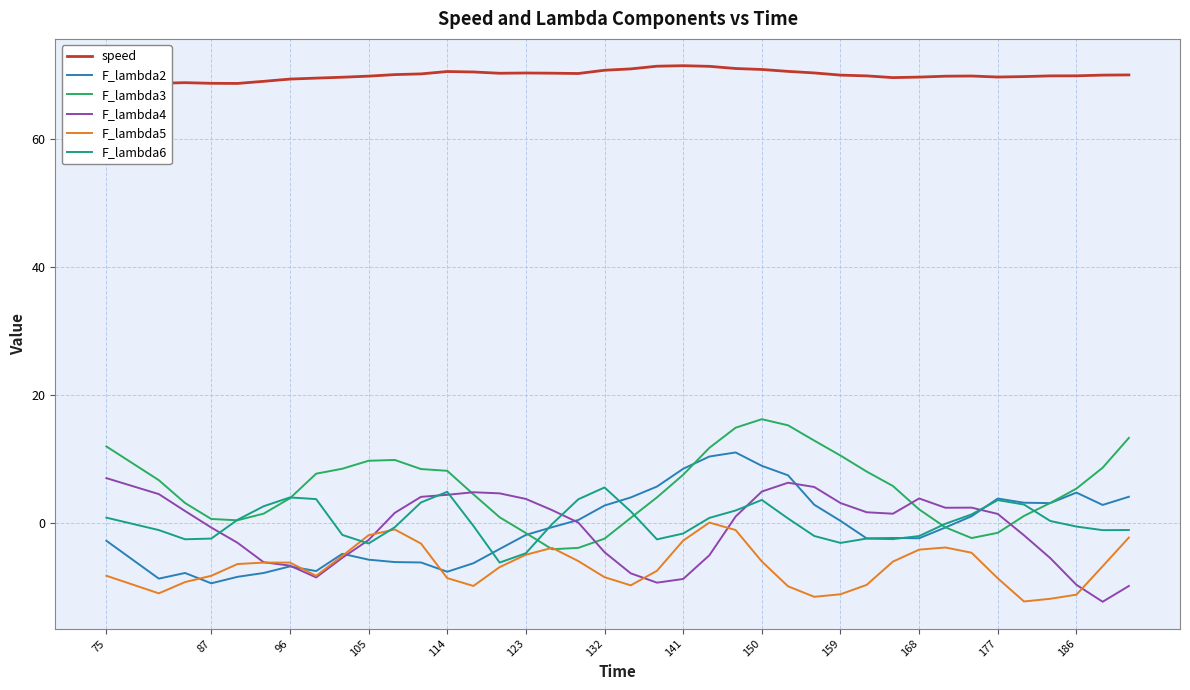

What is the minimum value for F_lambda3?

-4.1